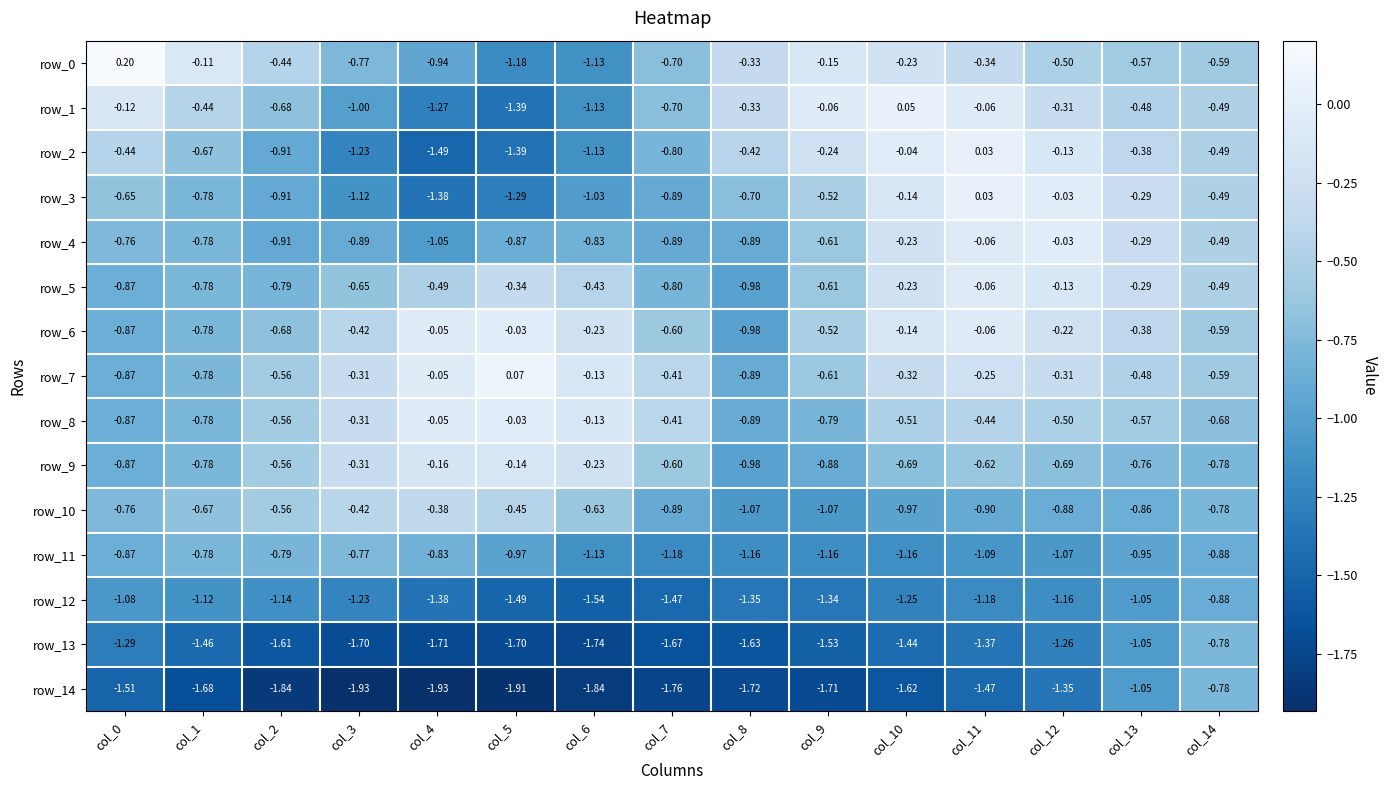

Is the value of row_8 at col_11 greater than the value of row_9 at col_10?

Yes